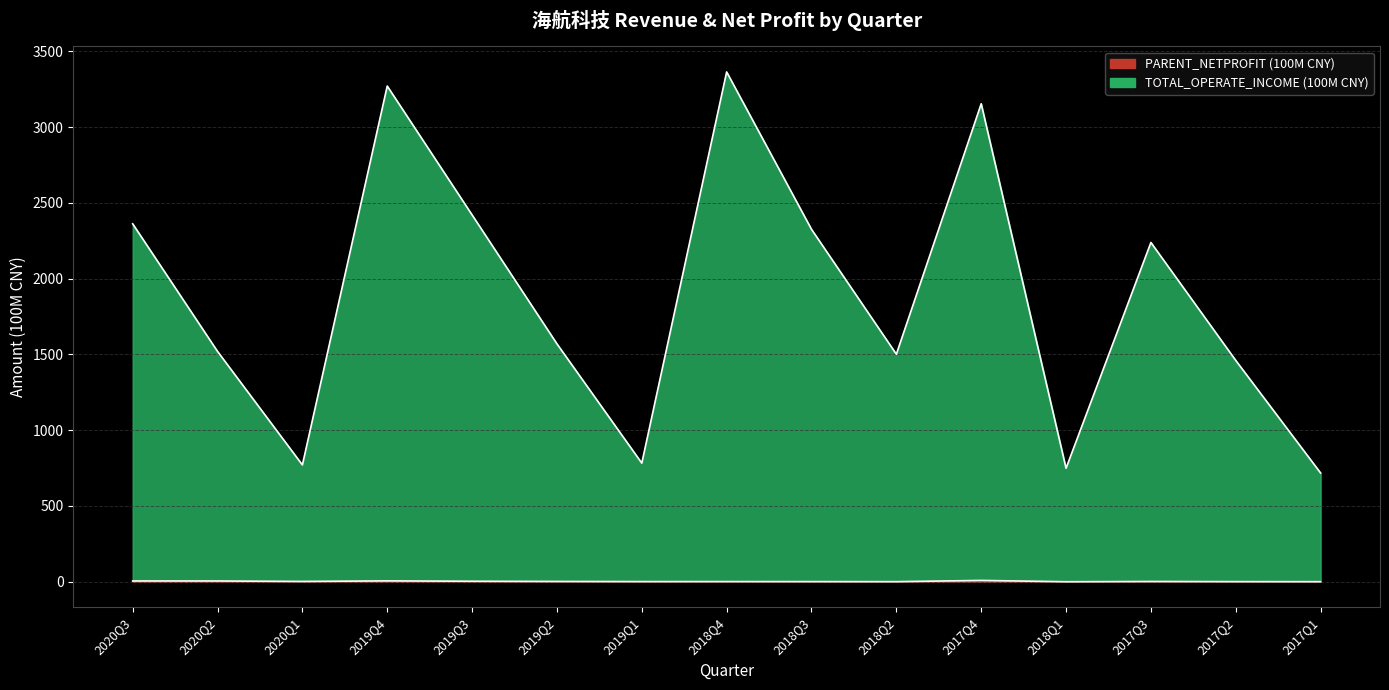

What is the difference between the TOTAL_OPERATE_INCOME values at 2018Q3 and 2020Q1?

1555.3